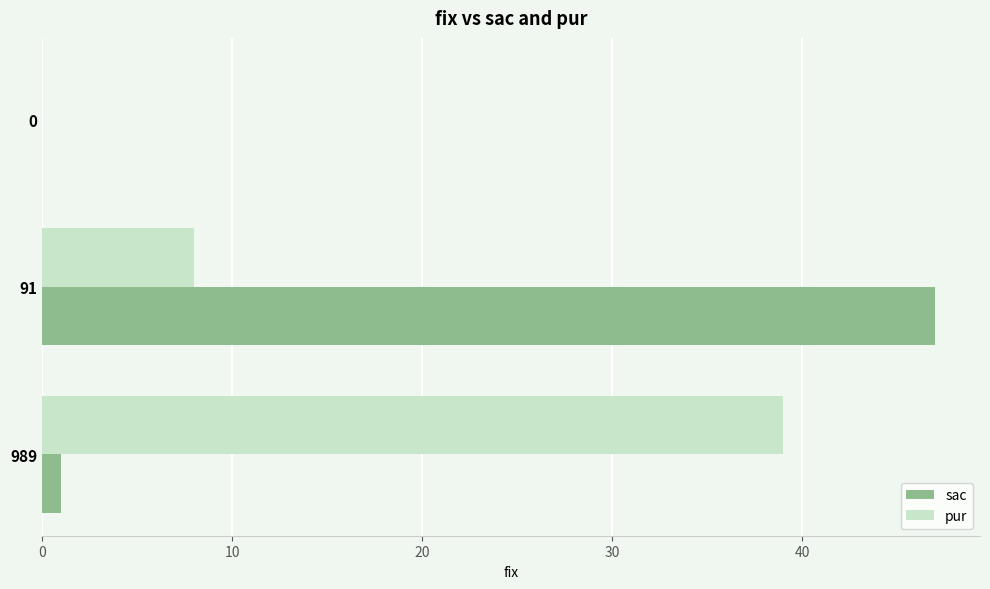

The pur series shows 64 at 0. True or false?

False